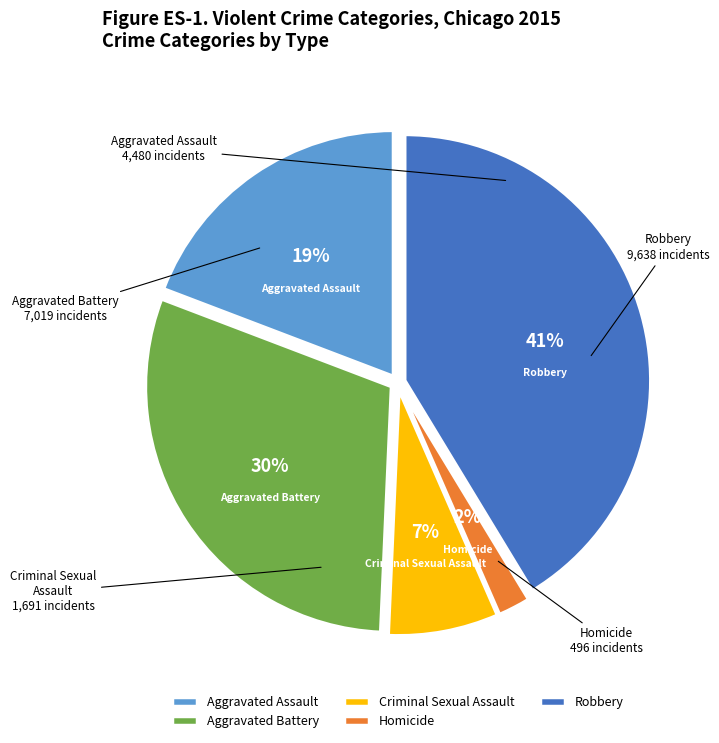

To the nearest percent, what portion does Homicide represent?

2%